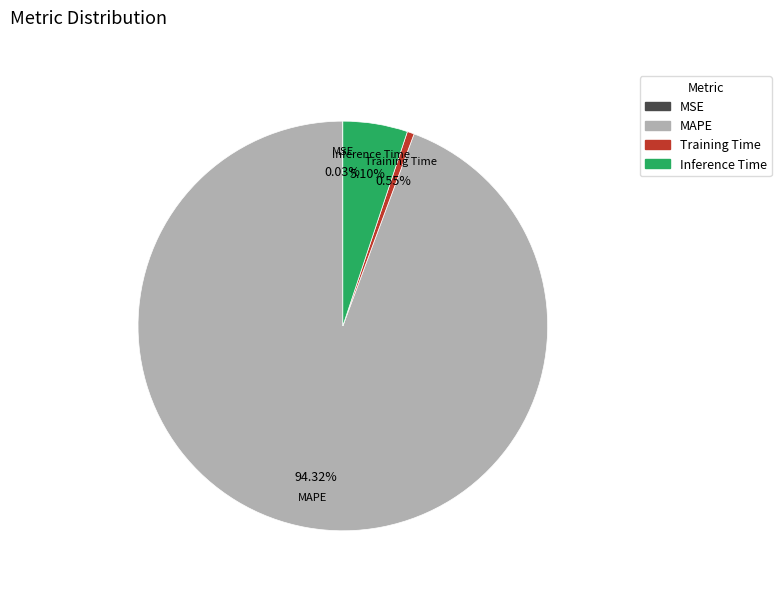

To the nearest percent, what is the difference between the largest and smallest slice percentages?

94%